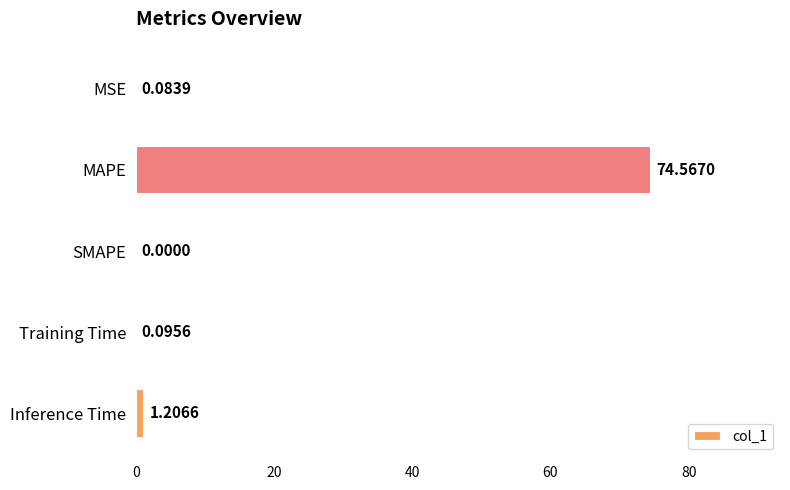

How many series are shown in this chart?

1